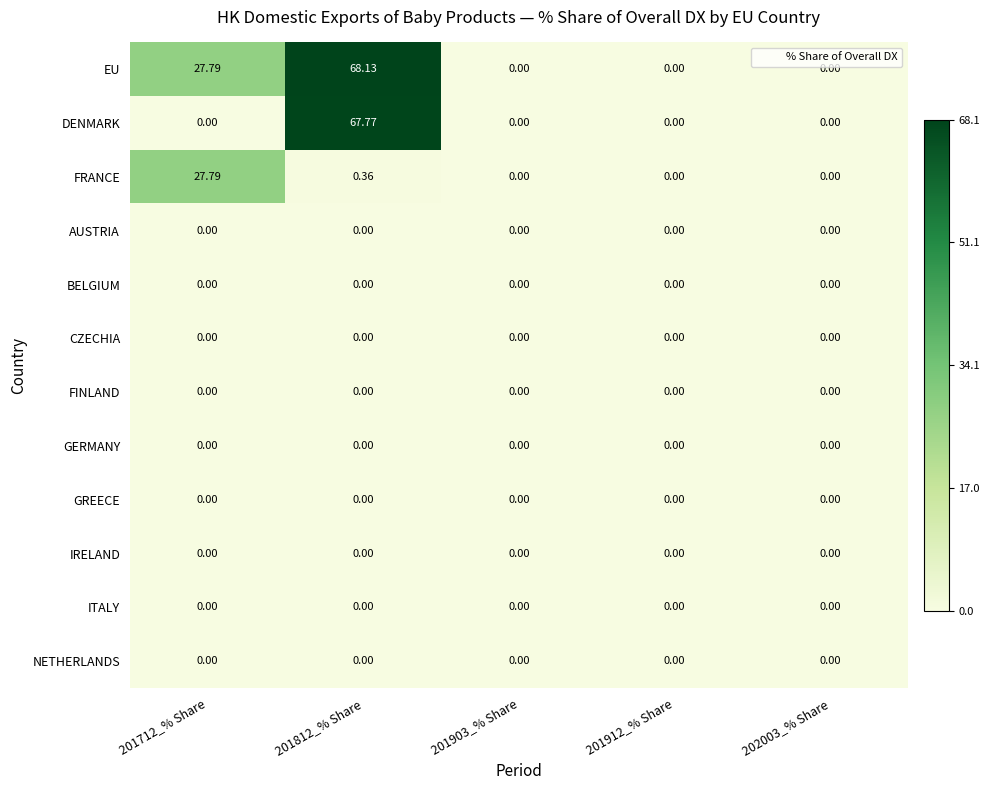

Which series has the largest total across all categories?

EU